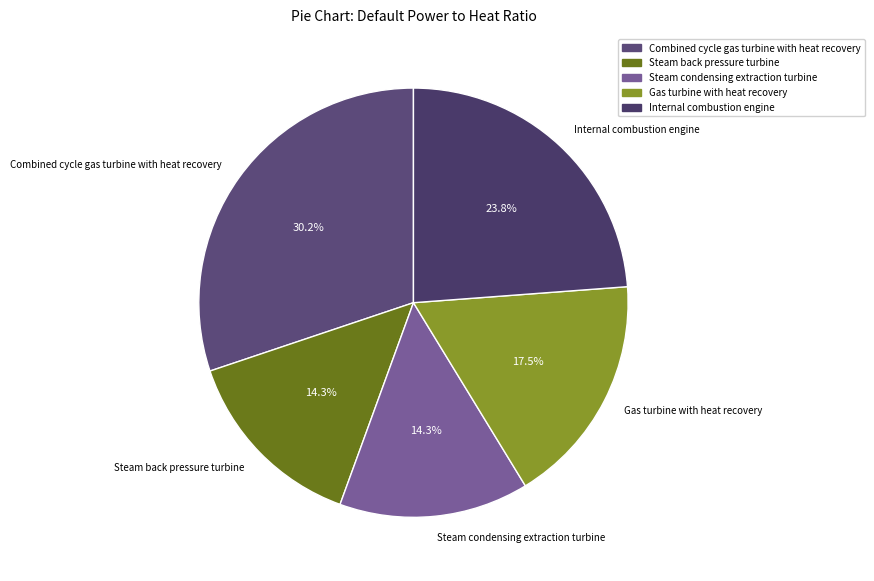

How many slices are in this pie chart?

5